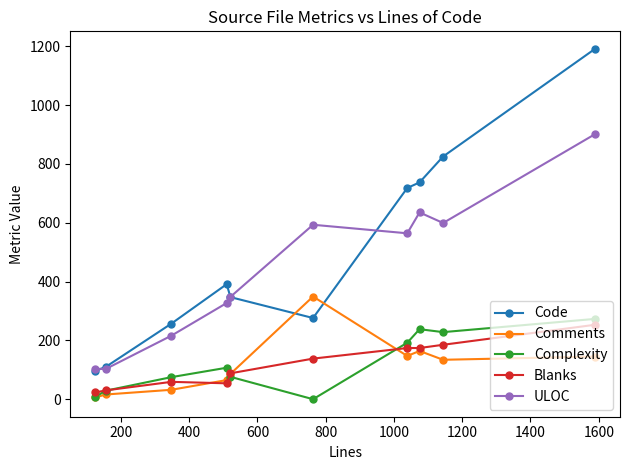

Which series has the widest spread of values?

Code